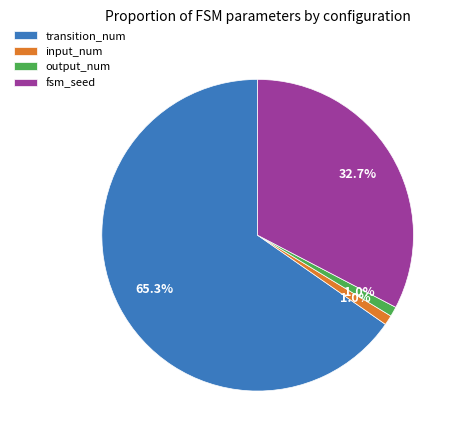

To the nearest percent, what percentage of the pie is output_num?

1%